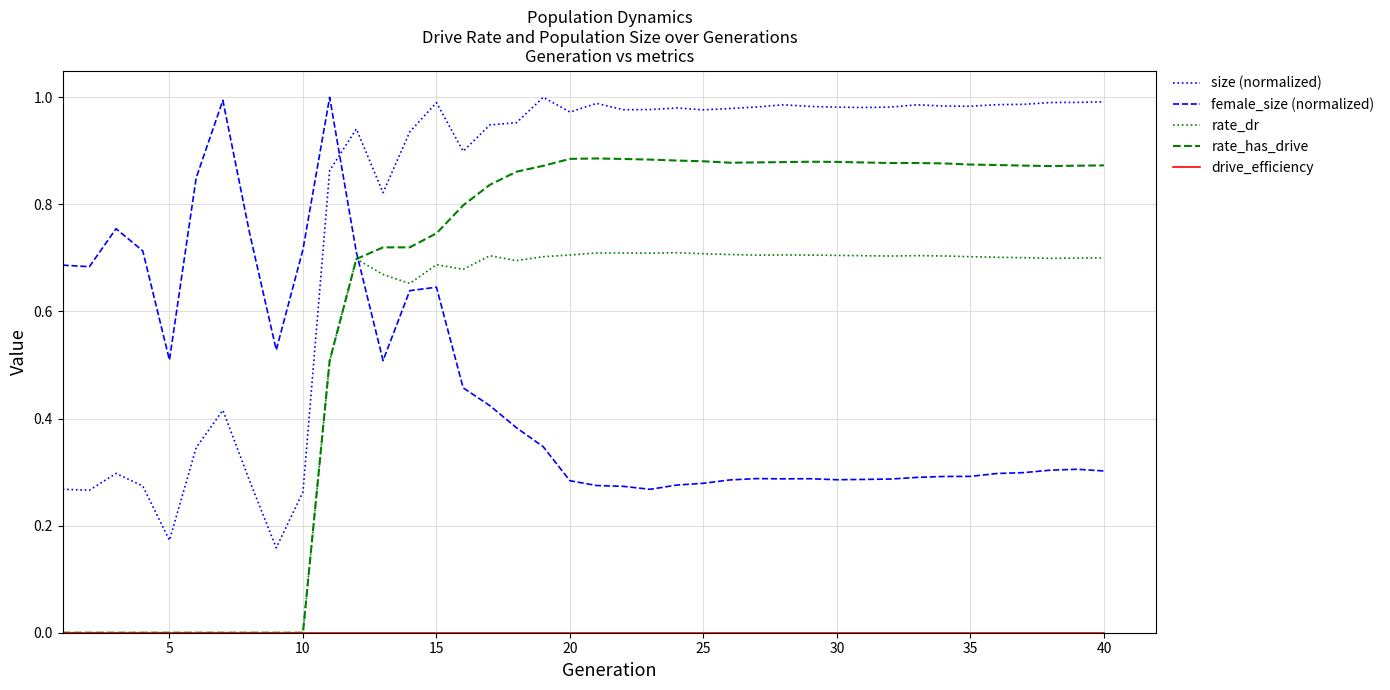

Which series has the largest total across all categories?

size (normalized)